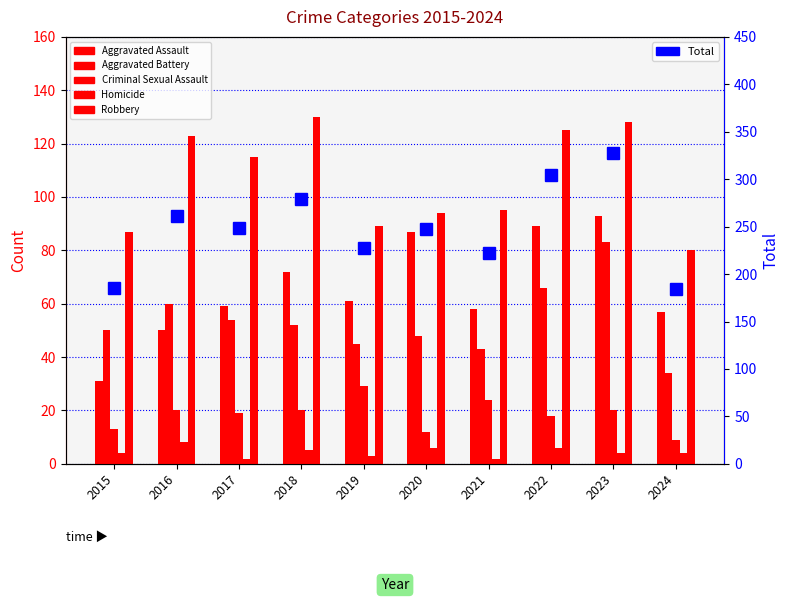

What is the average value of the Aggravated Battery series?

54